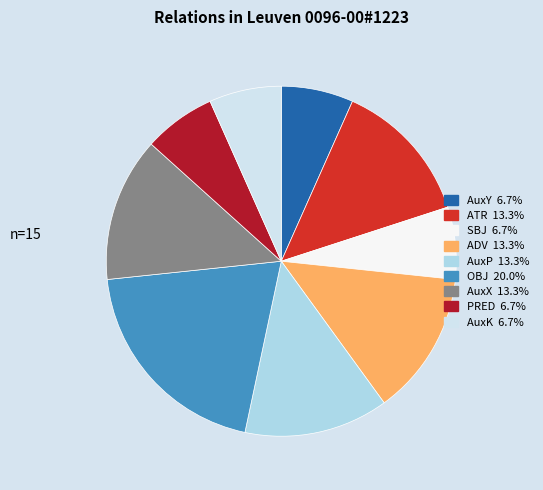

Is it true that AuxX is 13% of the pie?

True